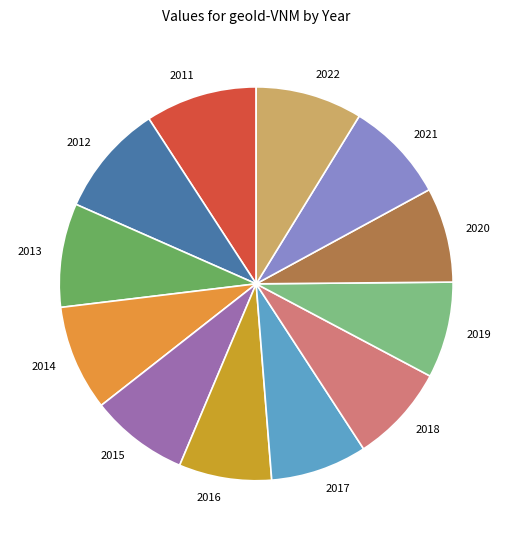

Is 2020 the majority of the pie?

No